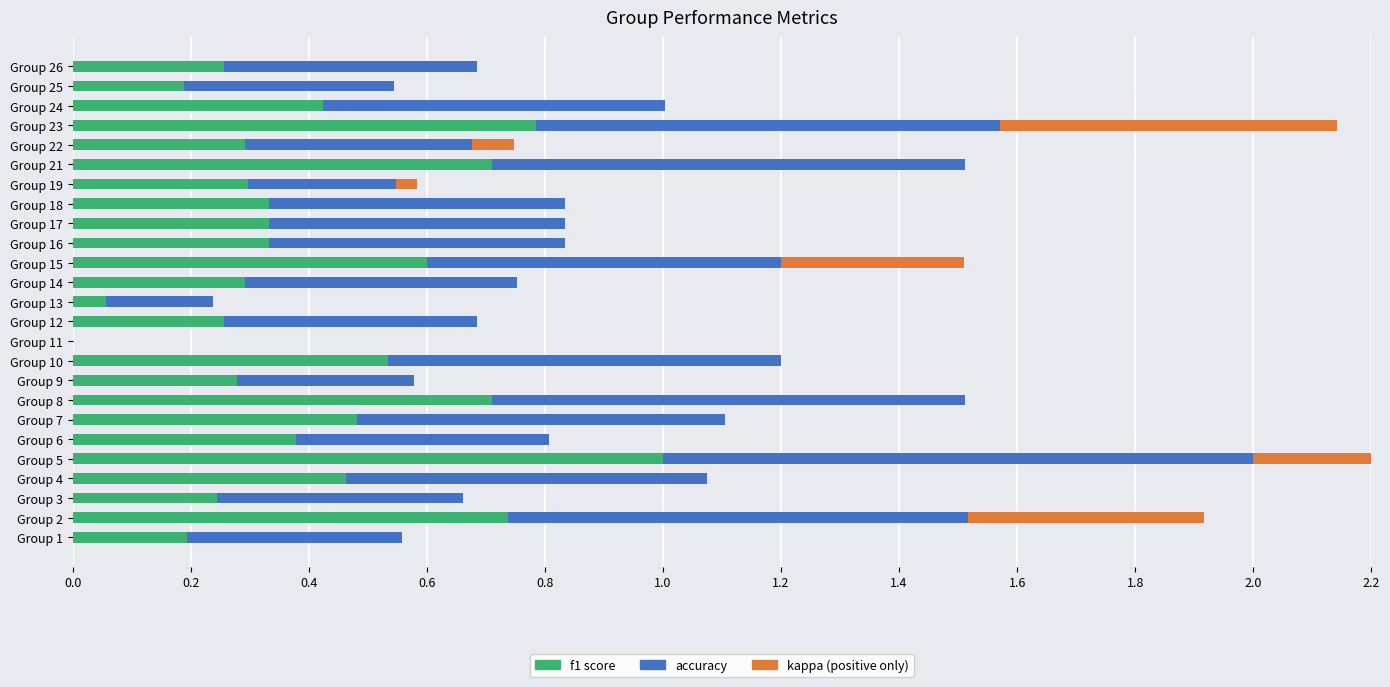

Count the number of categories in the chart.

25